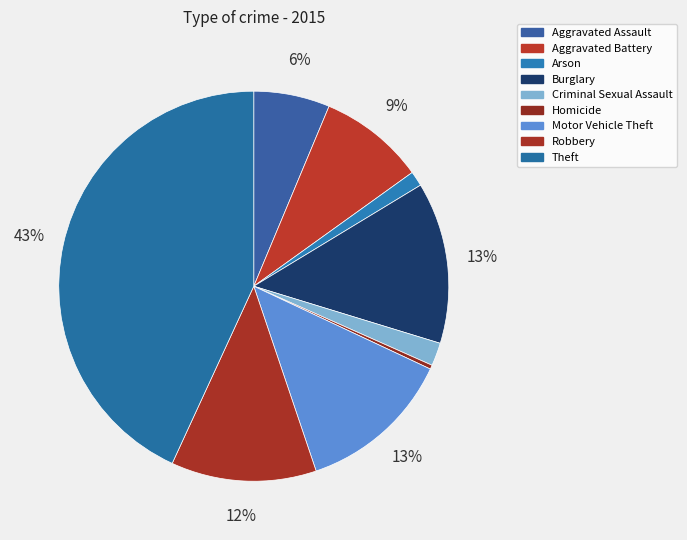

How many segments does this pie chart have?

9